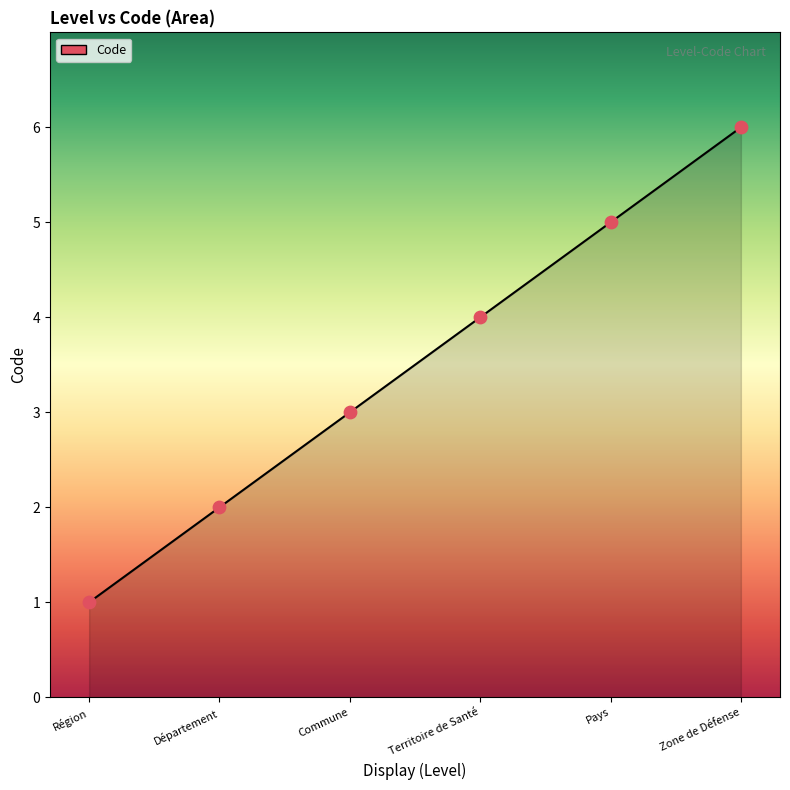

What is the ratio of the value at Zone de Défense to the value at Pays?

1.2